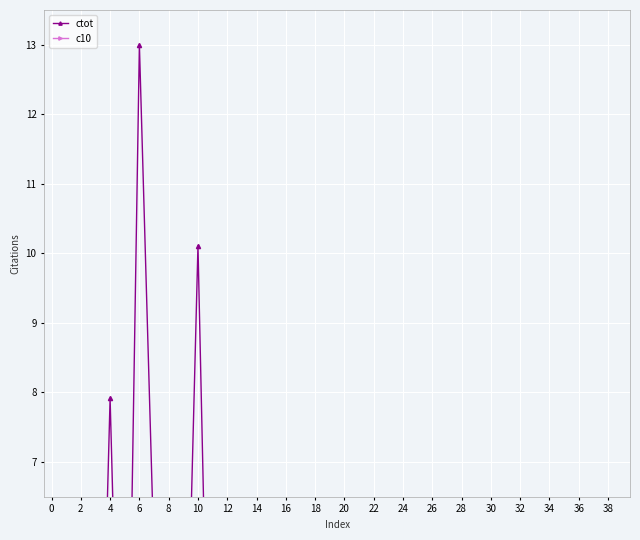

What is the difference between the maximum and minimum values in the ctot series?

13.0